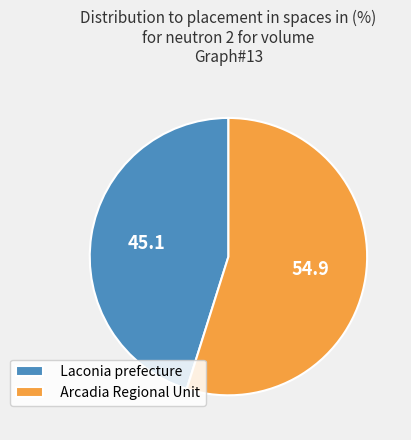

Does any single category account for the majority?

Yes